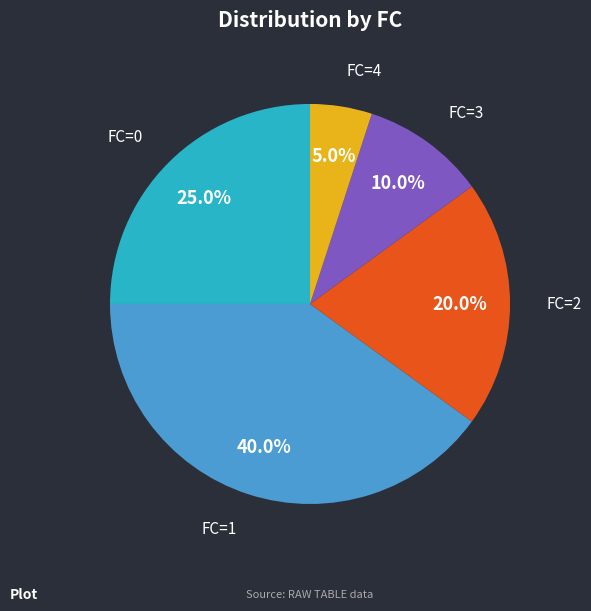

Is there a majority slice in this chart?

No